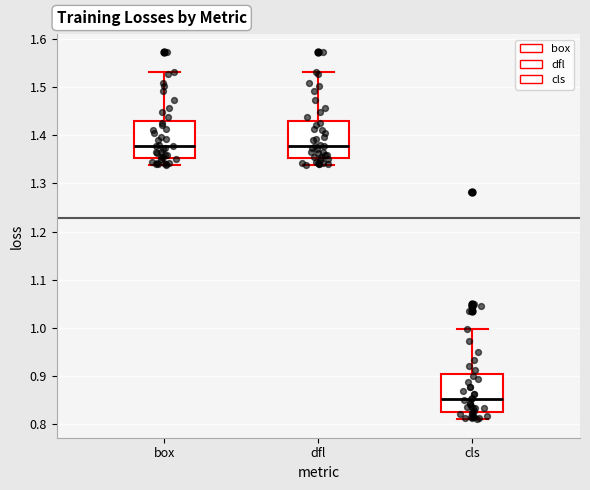

Where does the upper whisker of the box for cls end on the y-axis? The values are not printed on the chart, so give them approximately, as read against the axis.

1.00